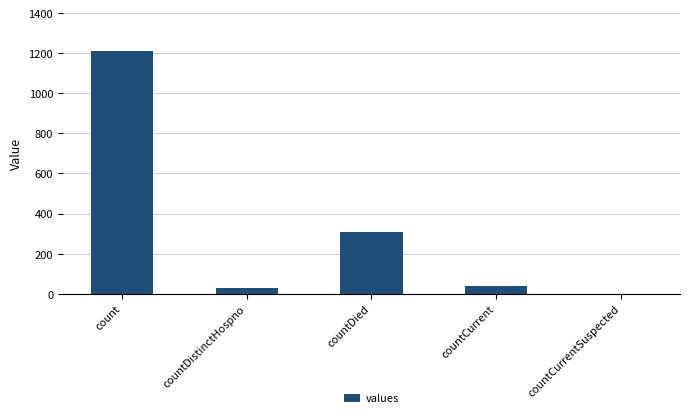

The chart shows a value of 2082 at count. True or false?

False